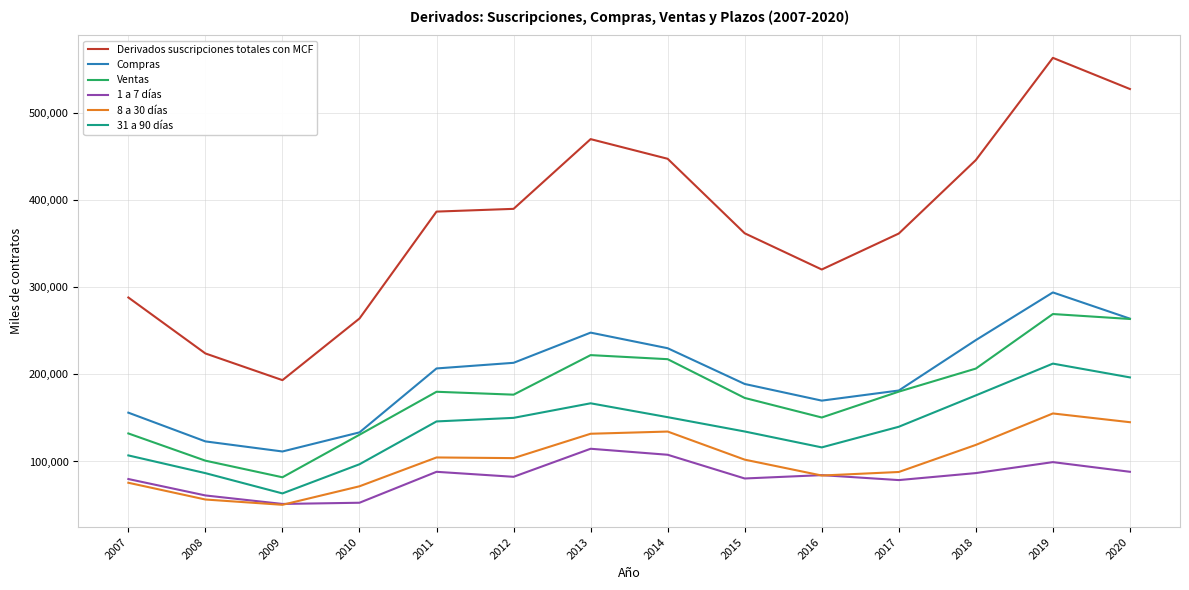

In 8 a 30 días, how many points are lower than both neighbors (excluding endpoints)?

3